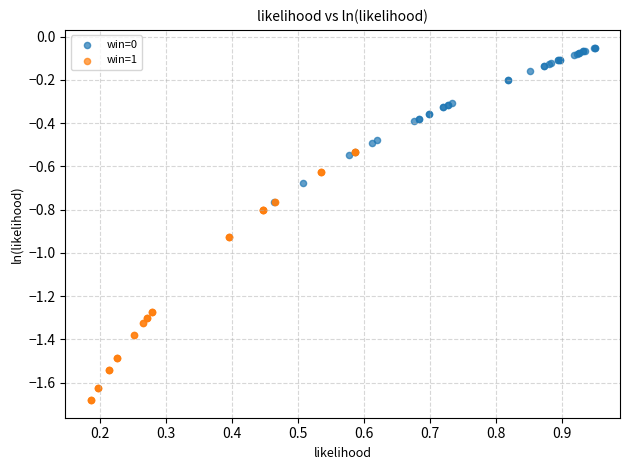

Which series has the widest spread of Y values?

win=1